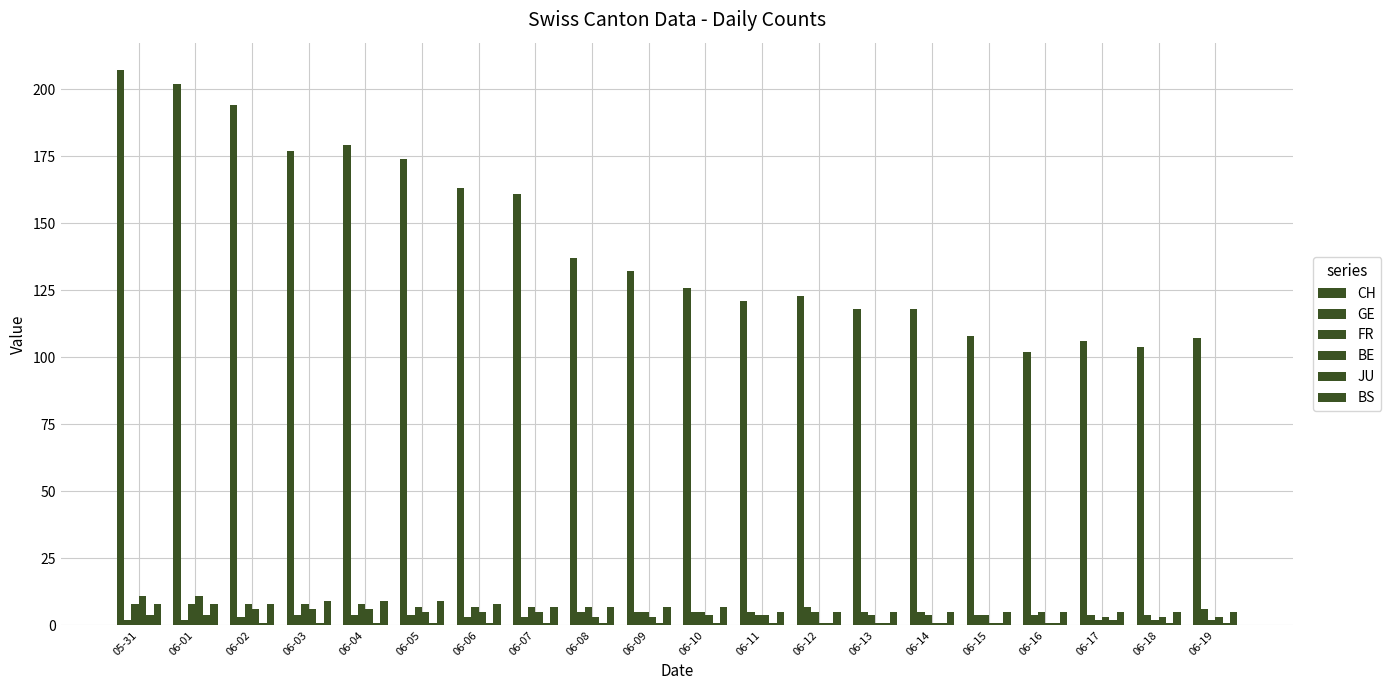

How many groups of bars are there?

20